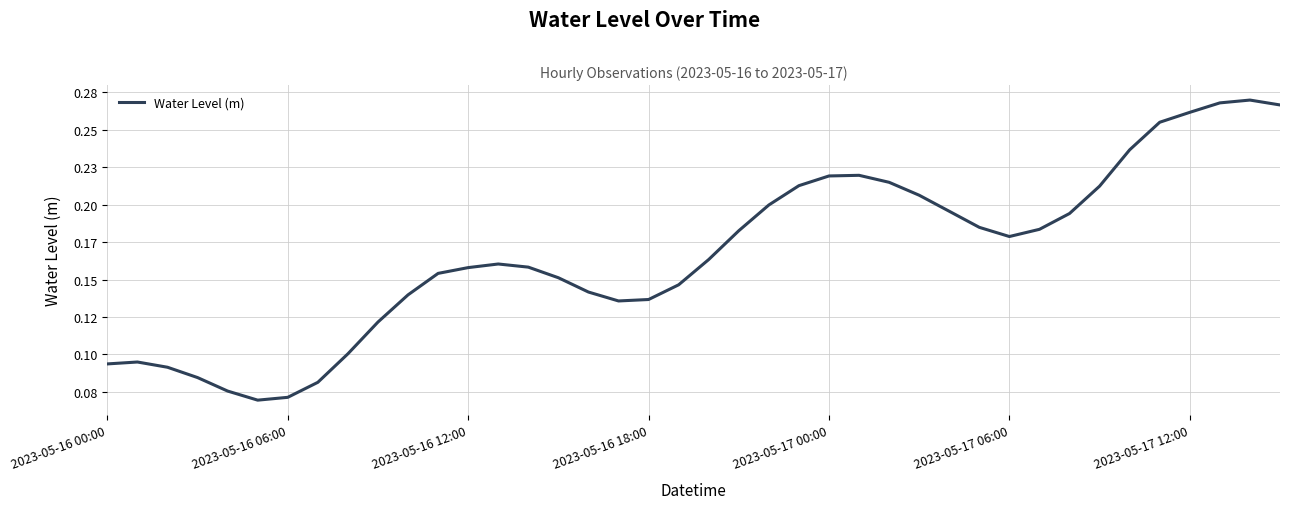

Does the chart display data point markers on the line(s)?

No